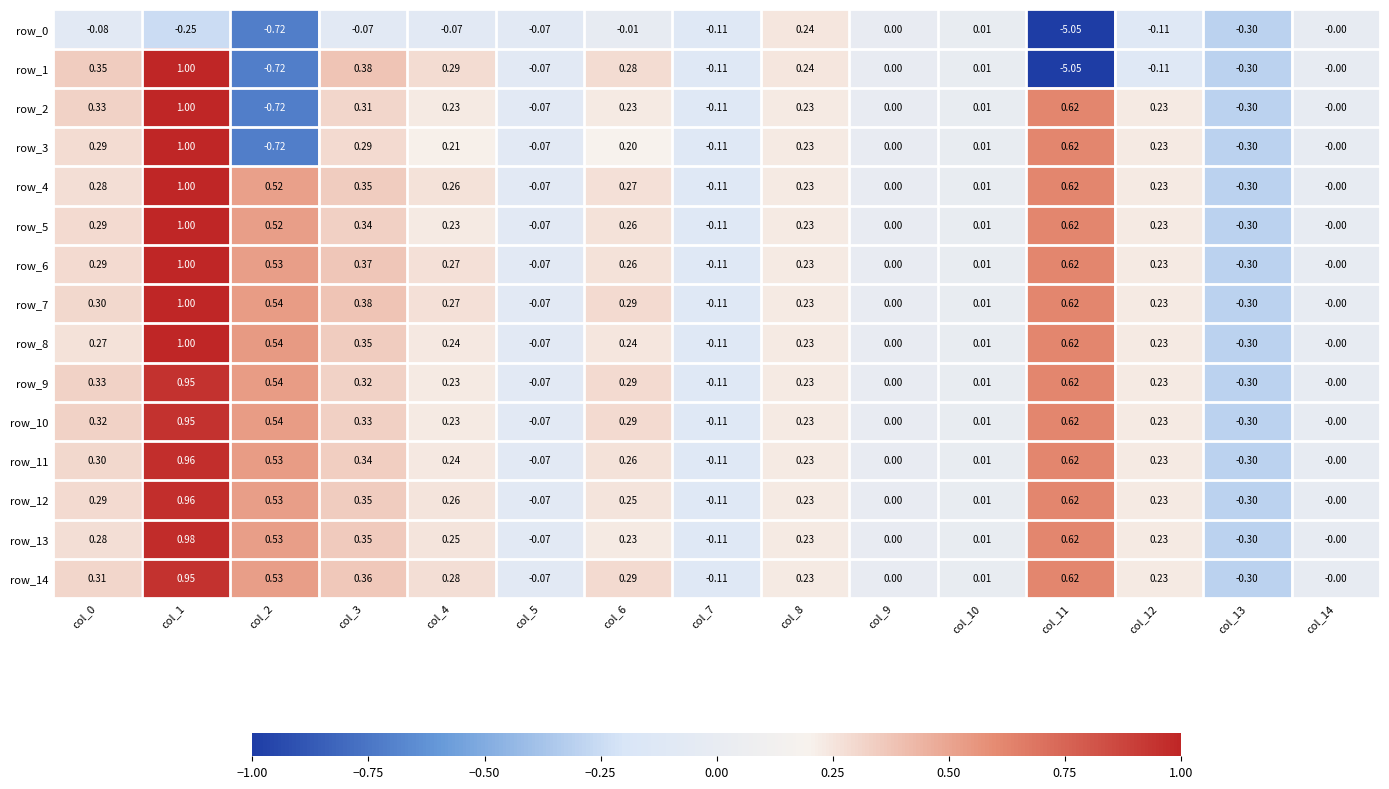

Is the value of row_5 at col_2 greater than the value of row_12 at col_7?

Yes